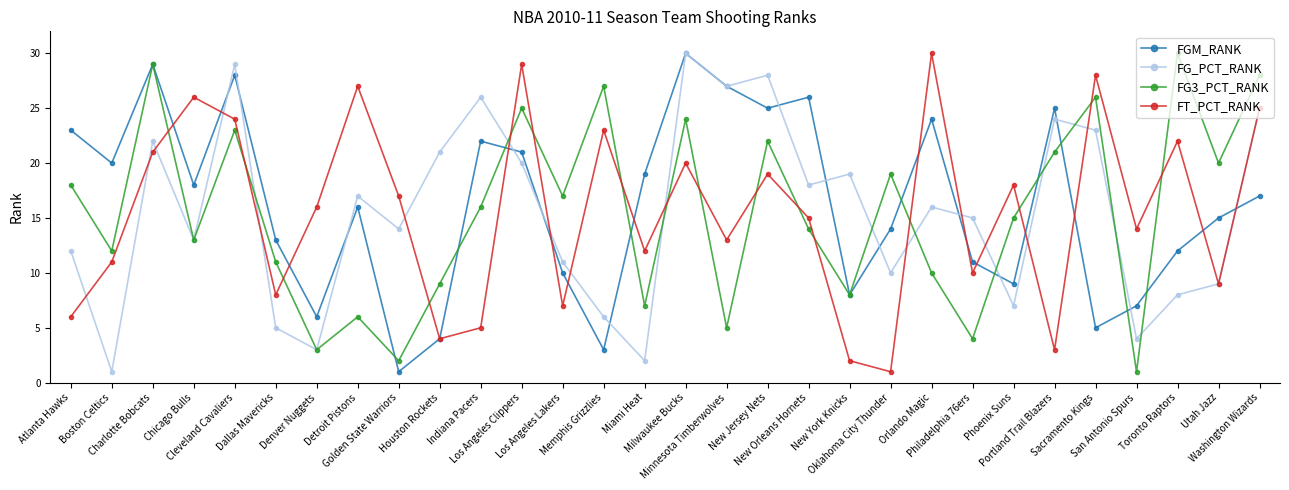

After their last crossing, which series has the higher values: FG3_PCT_RANK or FT_PCT_RANK?

FG3_PCT_RANK